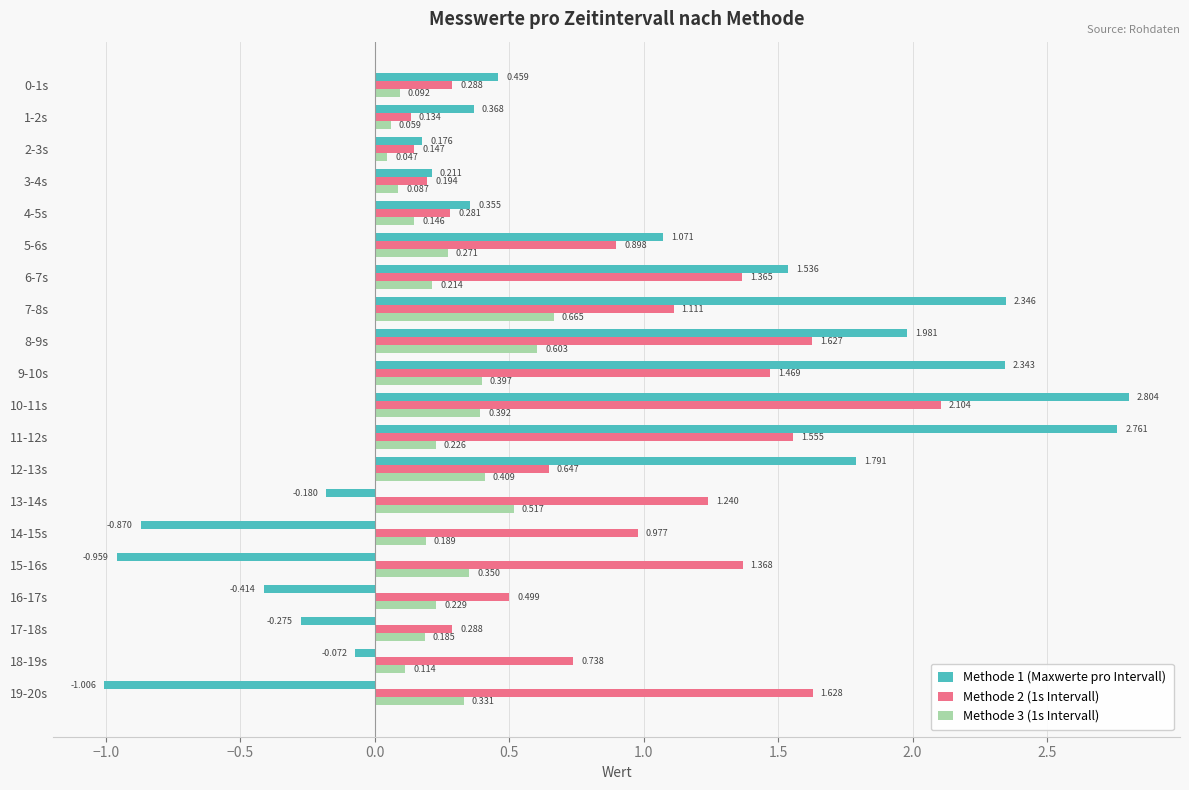

Is the value of Methode 1 (Maxwerte pro Intervall) at 9-10s greater than the value of Methode 3 (1s Intervall) at 2-3s?

Yes